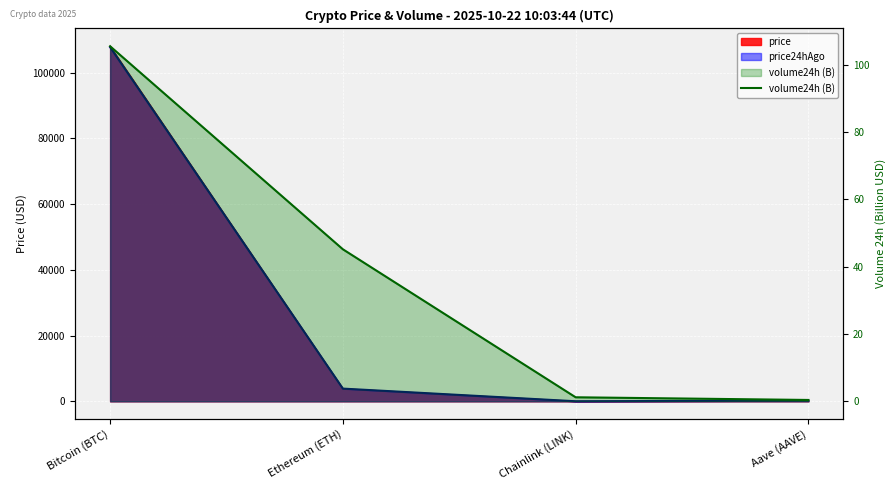

How many lines are shown in the chart?

1